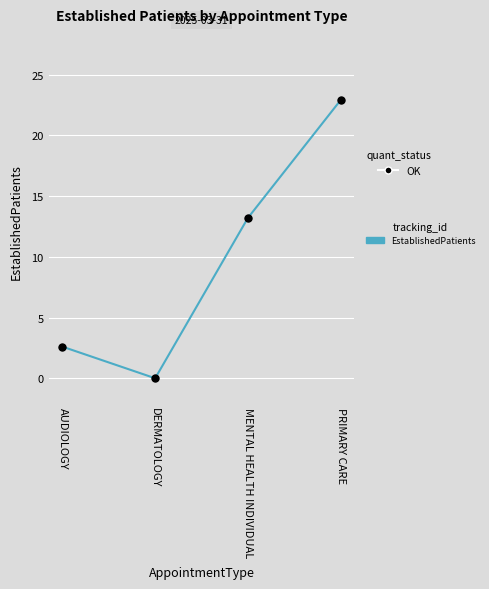

Between DERMATOLOGY and MENTAL HEALTH INDIVIDUAL, which is larger?

MENTAL HEALTH INDIVIDUAL